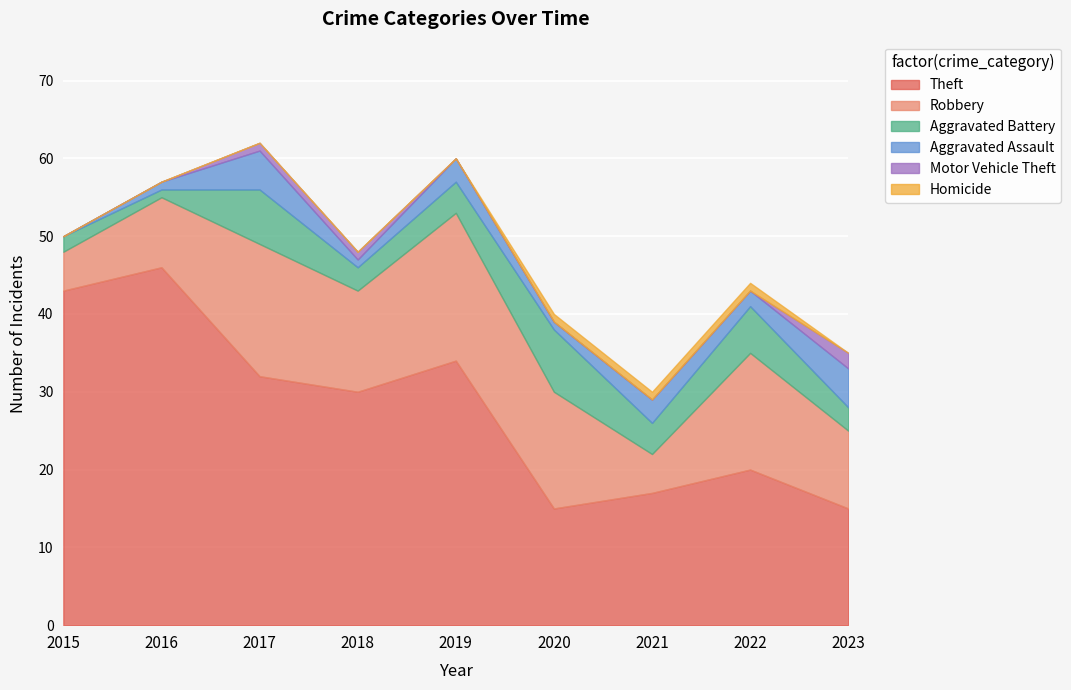

At which category is the sum across all series the highest?

2017